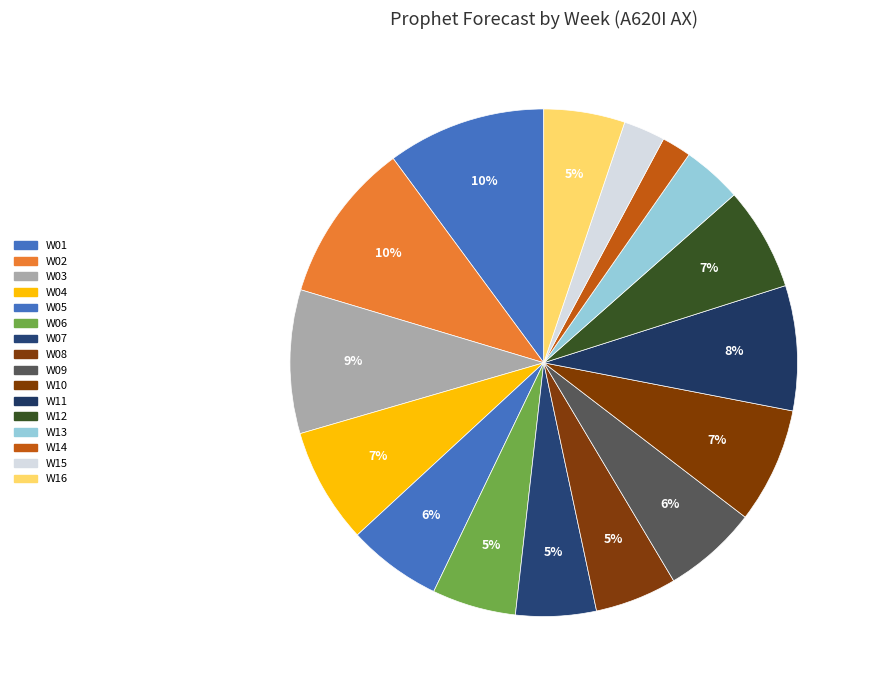

Does W15 represent more than half of the total?

No